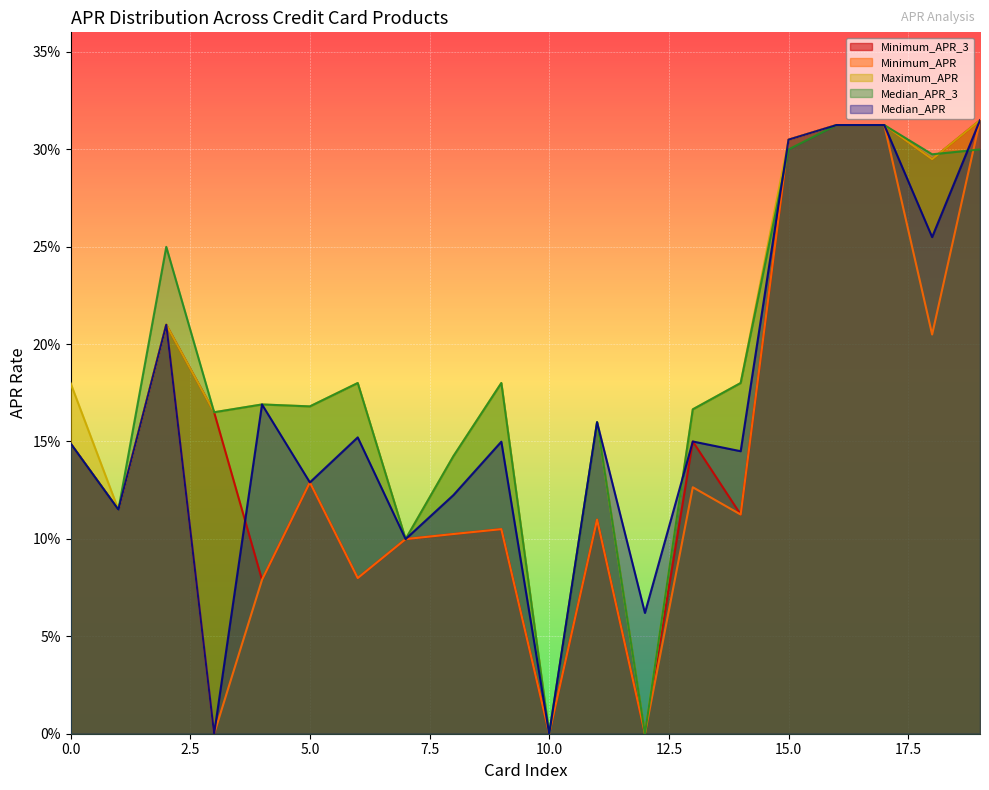

Reading left to right, list all the values displayed in this chart.

Minimum_APR_3: 0.1	0.1	0.2	0.2	0.1	0.1	0.1	0.1	0.1	0.1	0.0	0.1	0.0	0.1	0.1	0.3	0.3	0.3	0.3	0.3
Minimum_APR: 0.1	0.1	0.2	0.0	0.1	0.1	0.1	0.1	0.1	0.1	0.0	0.1	0.0	0.1	0.1	0.3	0.3	0.3	0.2	0.3
Maximum_APR: 0.2	0.1	0.2	0.2	0.2	0.2	0.2	0.1	0.1	0.2	0.0	0.2	0.0	0.2	0.2	0.3	0.3	0.3	0.3	0.3
Median_APR_3: 0.1	0.1	0.2	0.2	0.2	0.2	0.2	0.1	0.1	0.2	0.0	0.2	0.0	0.2	0.2	0.3	0.3	0.3	0.3	0.3
Median_APR: 0.1	0.1	0.2	0.0	0.2	0.1	0.2	0.1	0.1	0.1	0.0	0.2	0.1	0.1	0.1	0.3	0.3	0.3	0.3	0.3